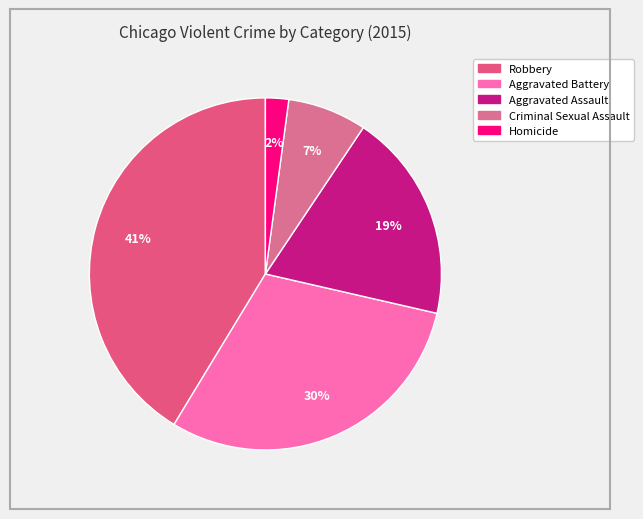

Is there a majority slice in this chart?

No